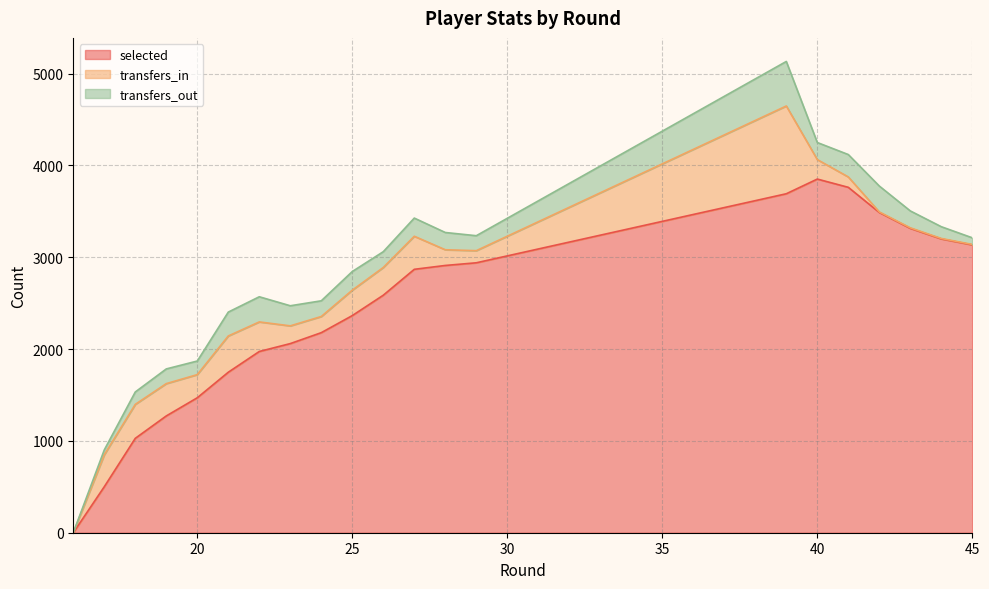

Between 42 and 43, which series saw the biggest shift?

selected